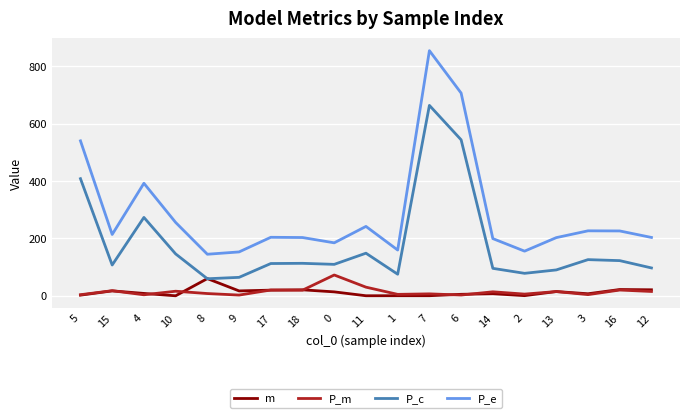

Where does the P_e series first go above 204?

5